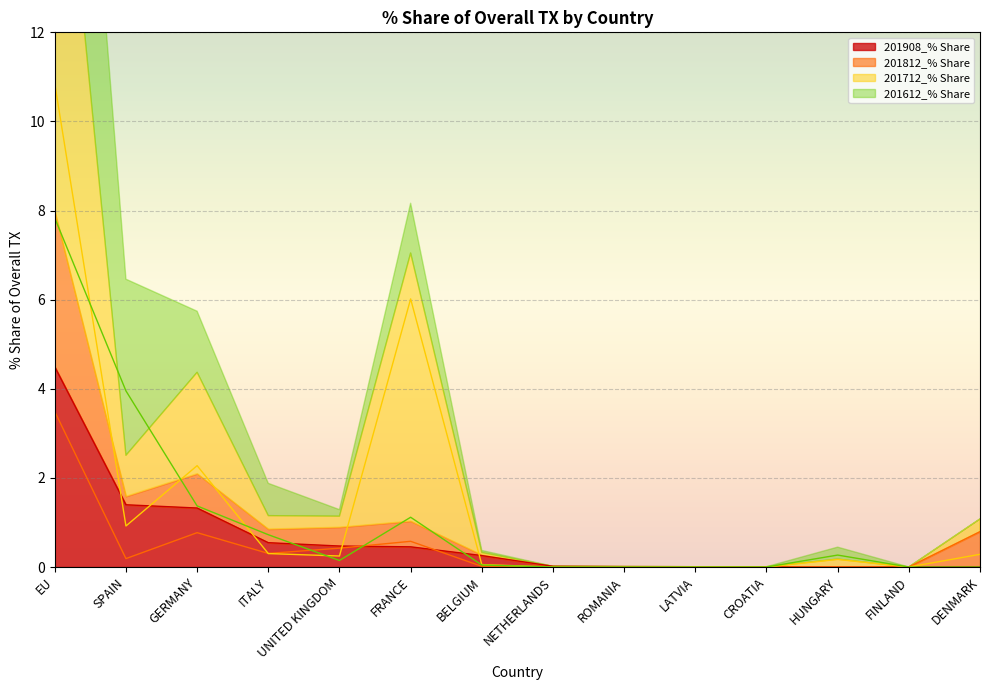

What is the difference between the maximum and minimum values in the 201908_% Share series?

4.5